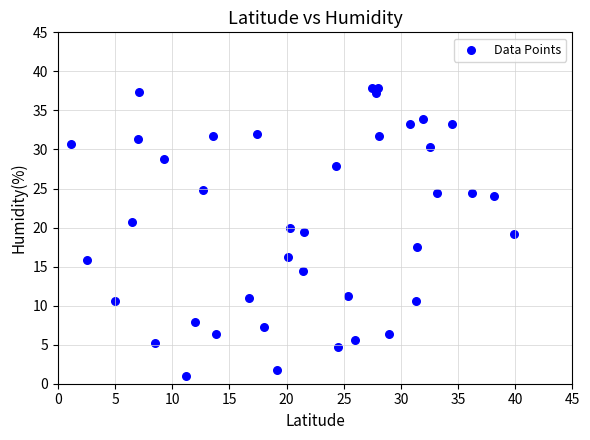

What is the range of Y values (max minus min)?

37.0